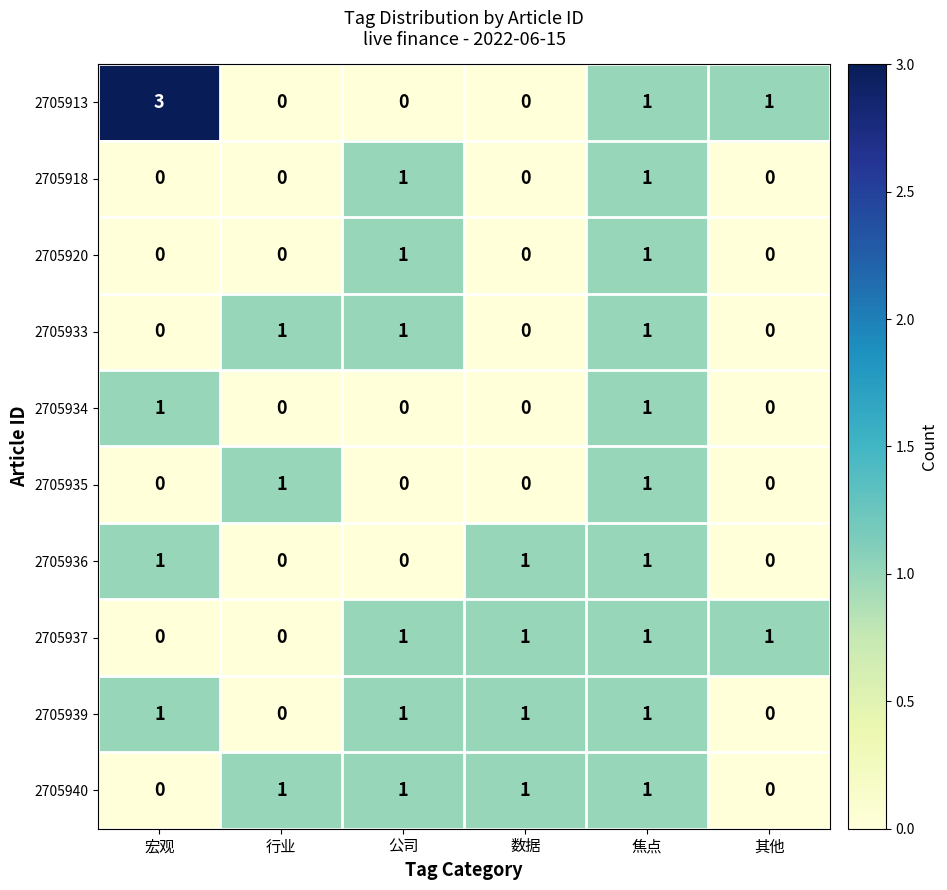

At which category is the sum across all series the highest?

焦点